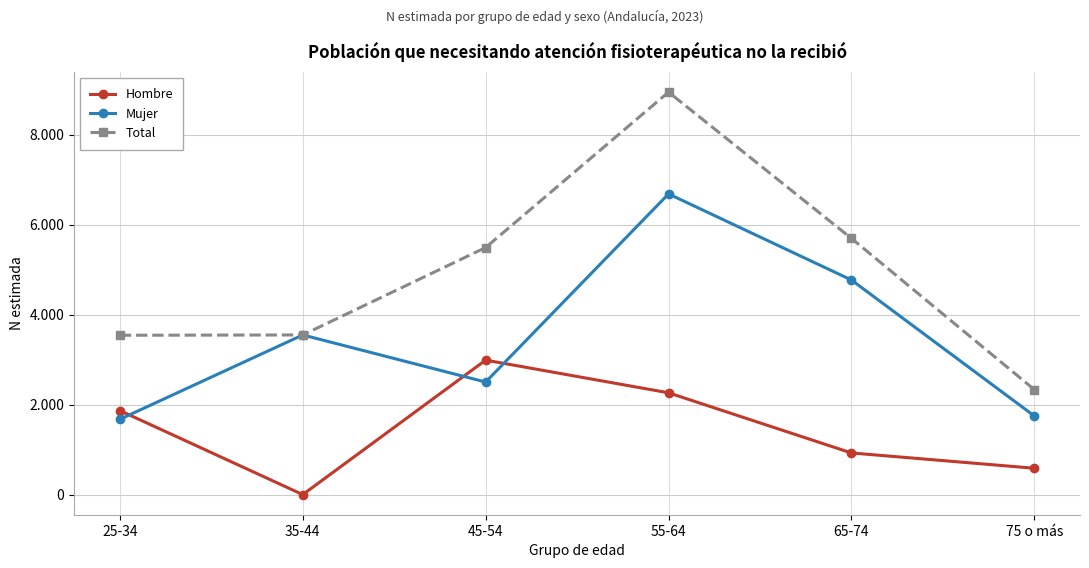

Does the chart have visible grid lines?

Yes